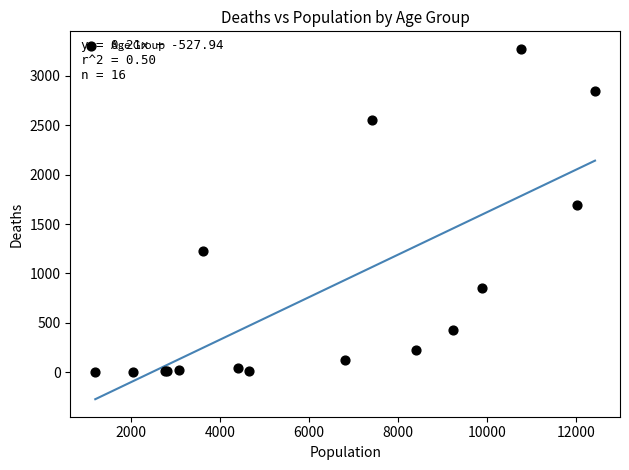

What Y value in the scatter plot is closest to 1638?

1690